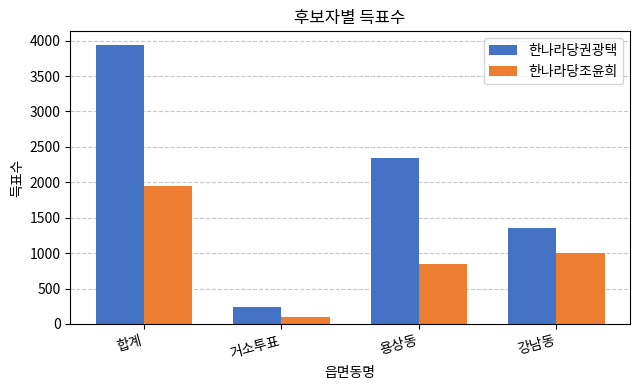

List the series in order of their overall mean, lowest first.

한나라당조윤희, 한나라당권광택